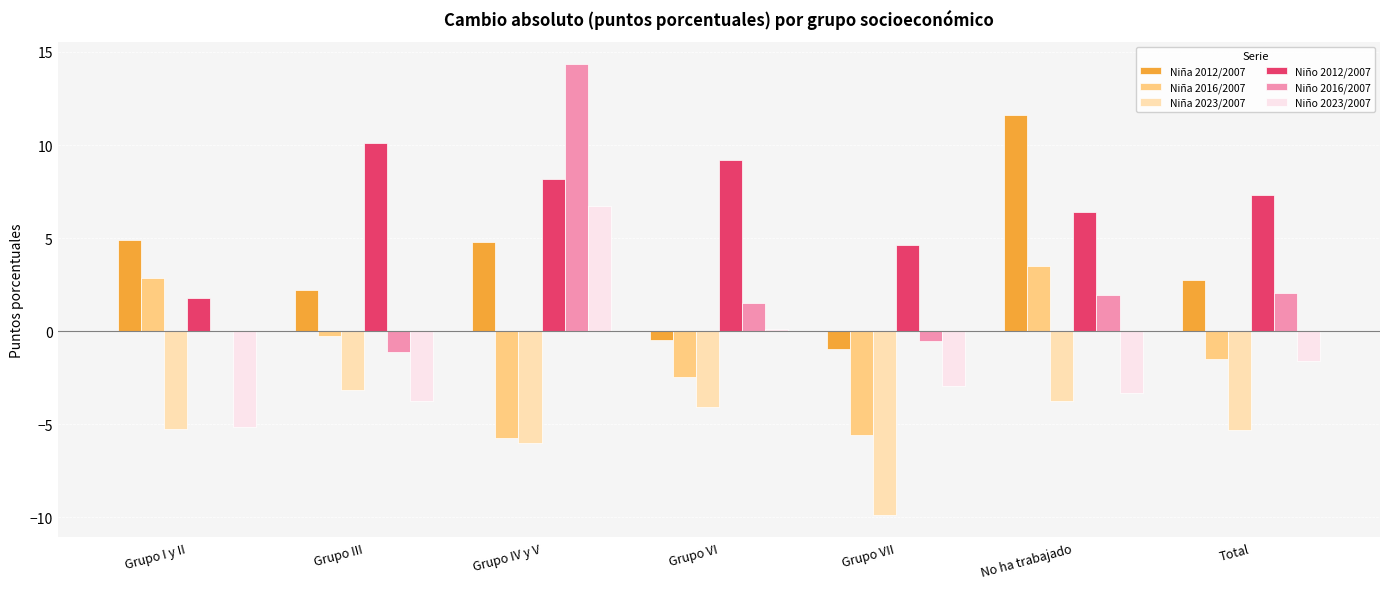

Which series has the largest total across all categories?

Niño 2012/2007